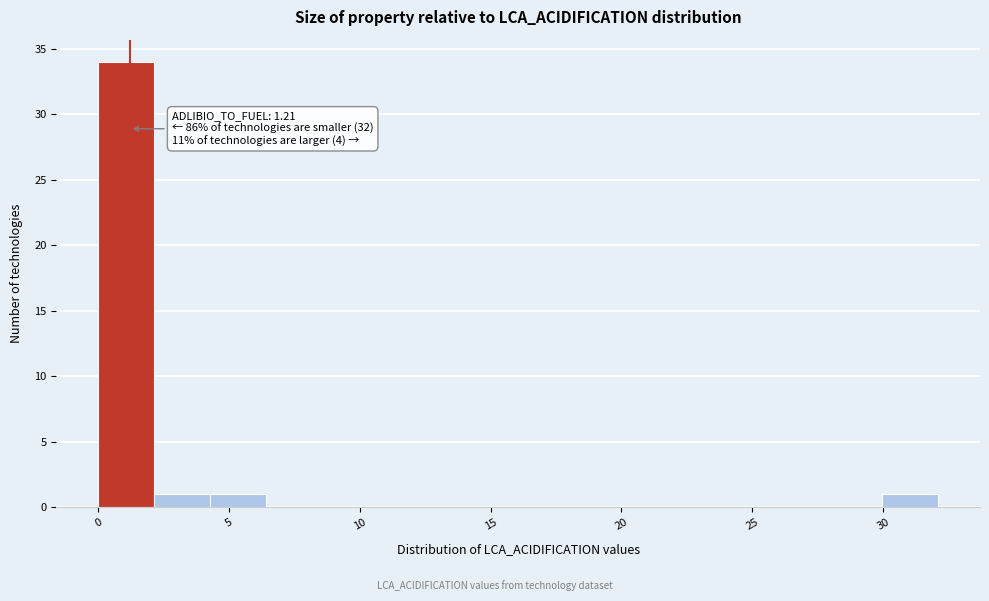

Over which range of the x-axis is the bar tallest?

0.0 to 2.0